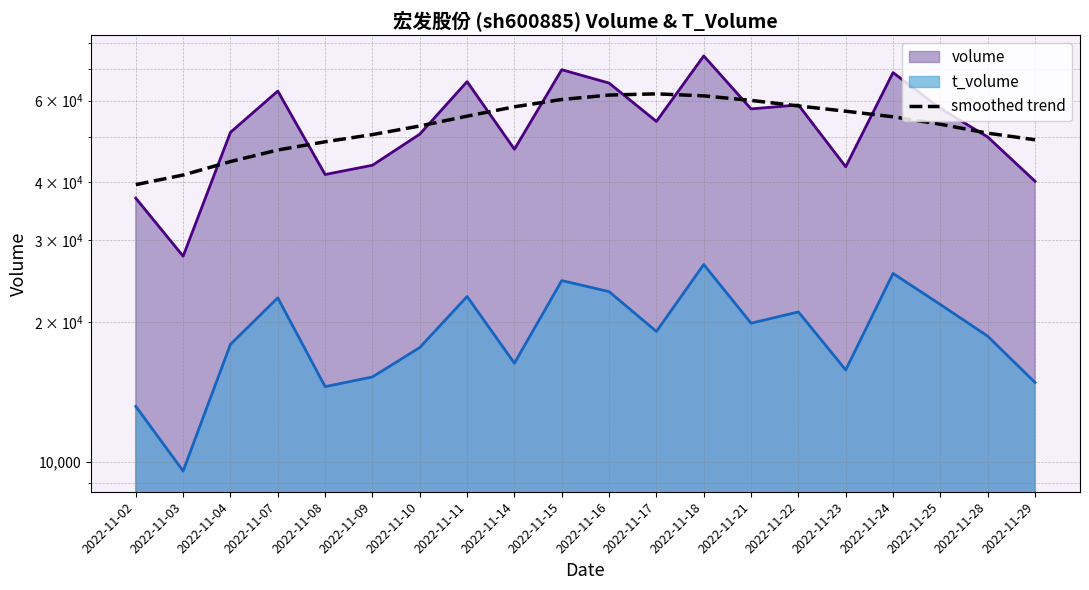

How many points are higher than both their immediate neighbors (excluding endpoints)?

1